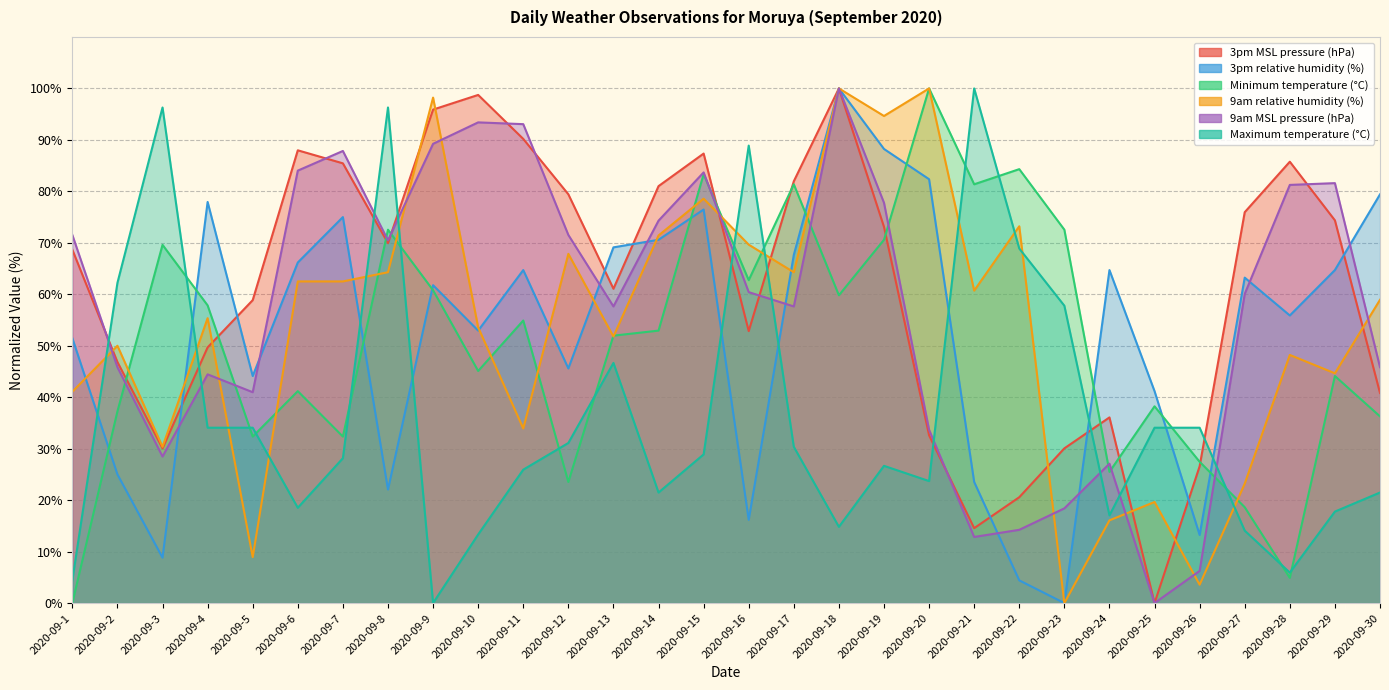

Which has a higher value, 2020-09-4 or 2020-09-19?

2020-09-19